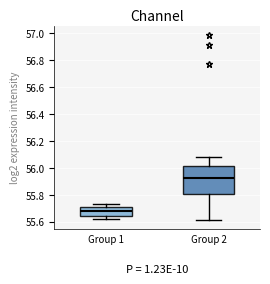

Which box has the highest median line?

Group 2